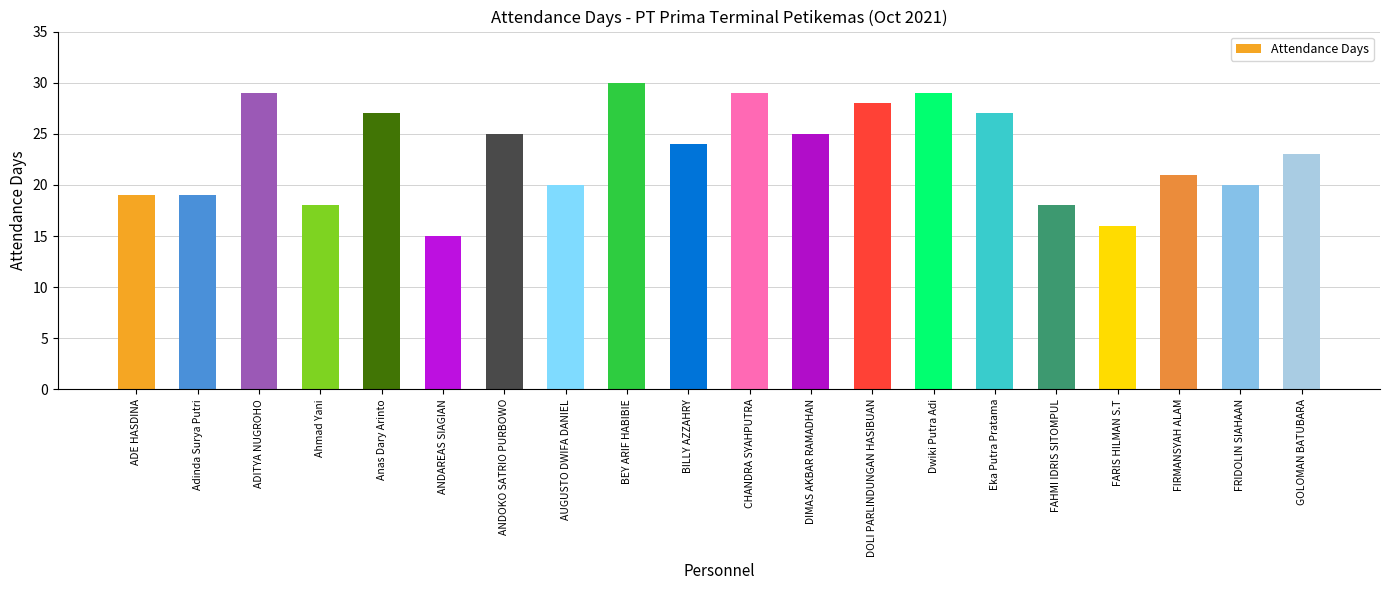

What is the ratio of the value at FAHMI IDRIS SITOMPUL to the value at Eka Putra Pratama?

0.7